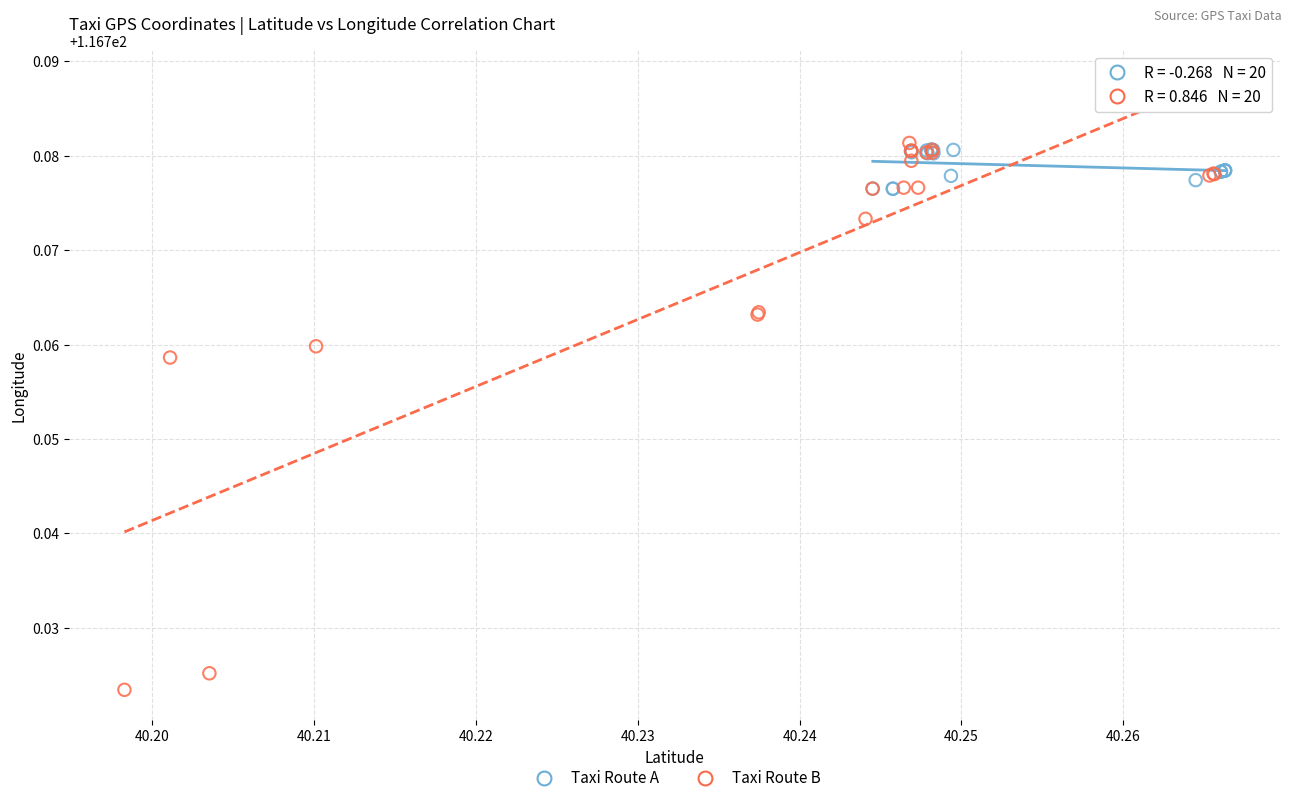

Which series contains the lowest Y value?

Taxi Route B